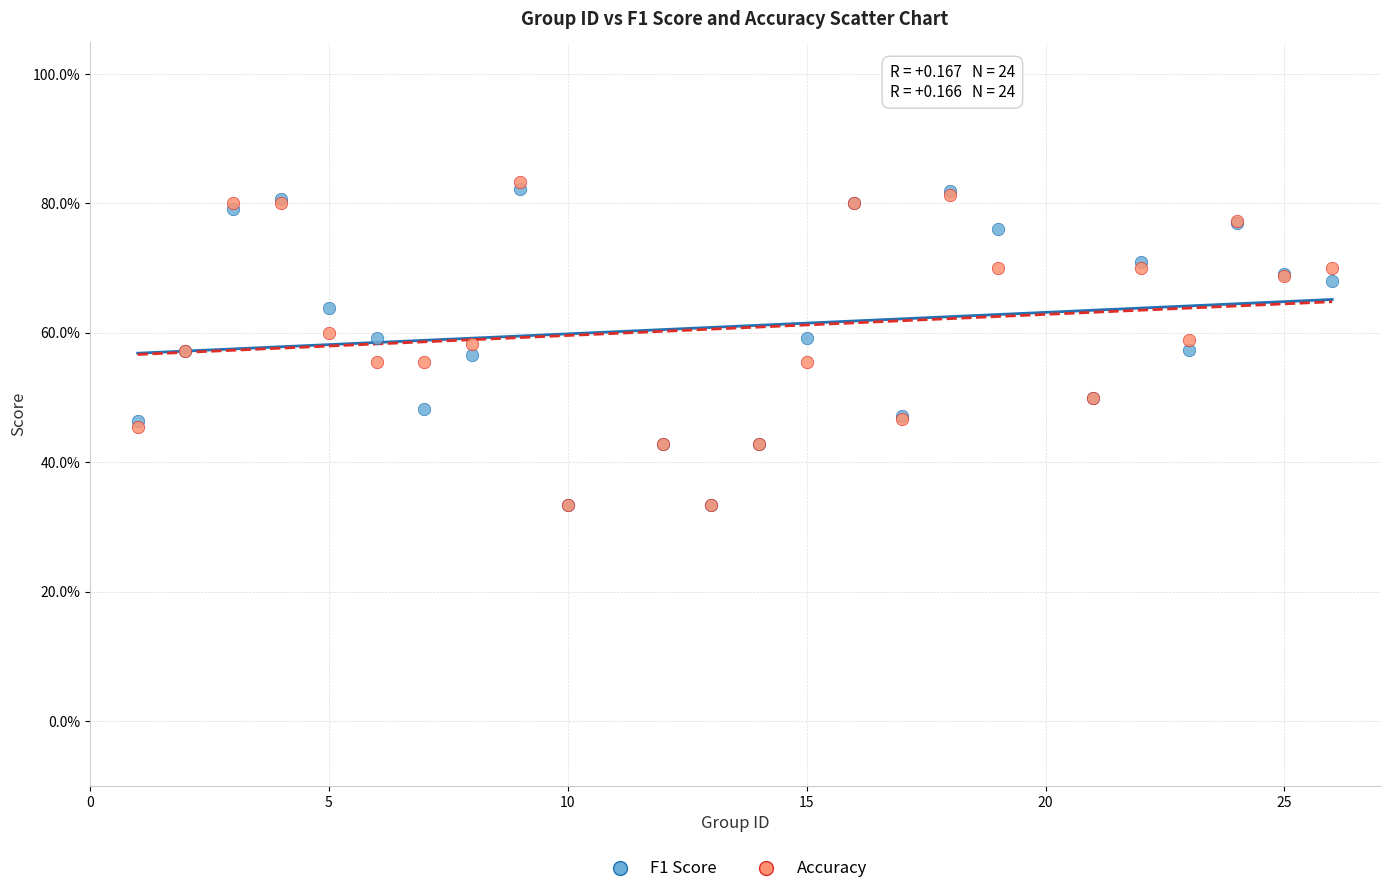

What are all the series names shown in the legend?

F1 Score, Accuracy